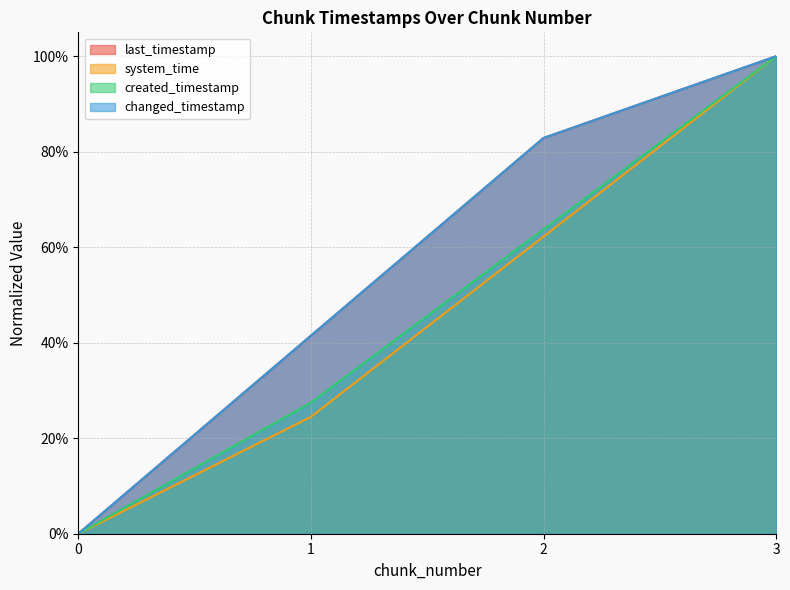

What is the difference between the highest and lowest values at 2?

0.2